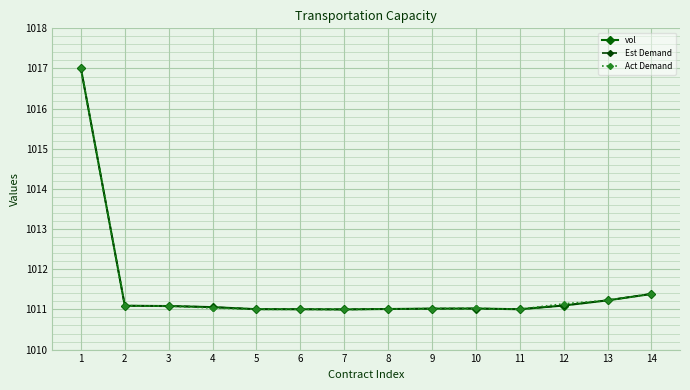

What is the sum of all Est Demand values?

14161.0